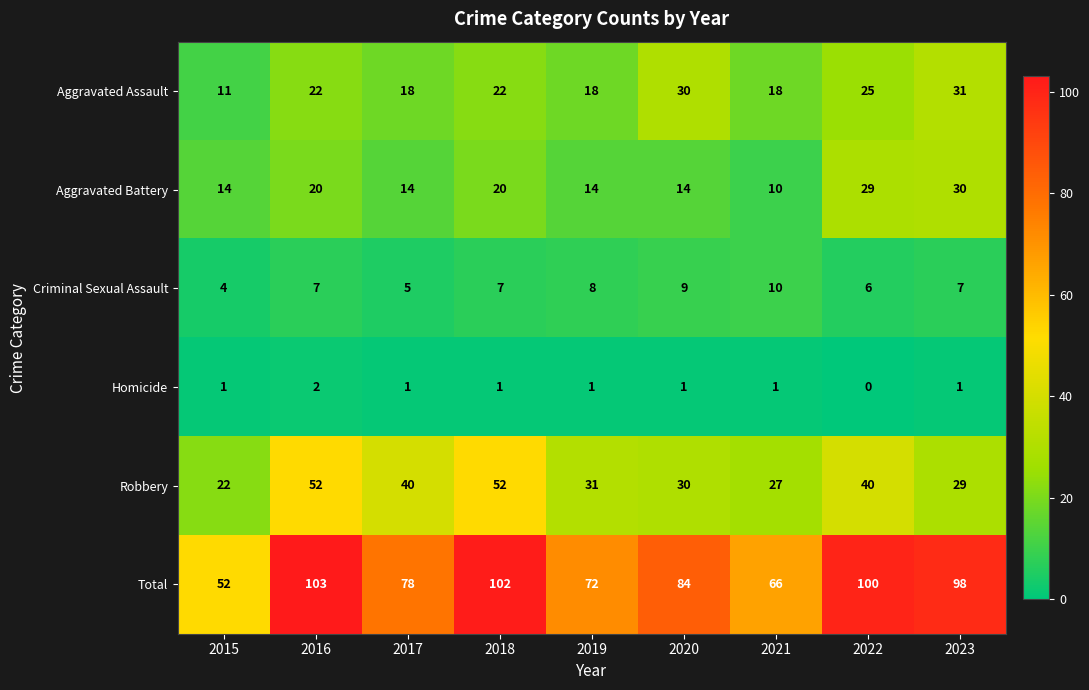

Which series has the largest total across all categories?

Total